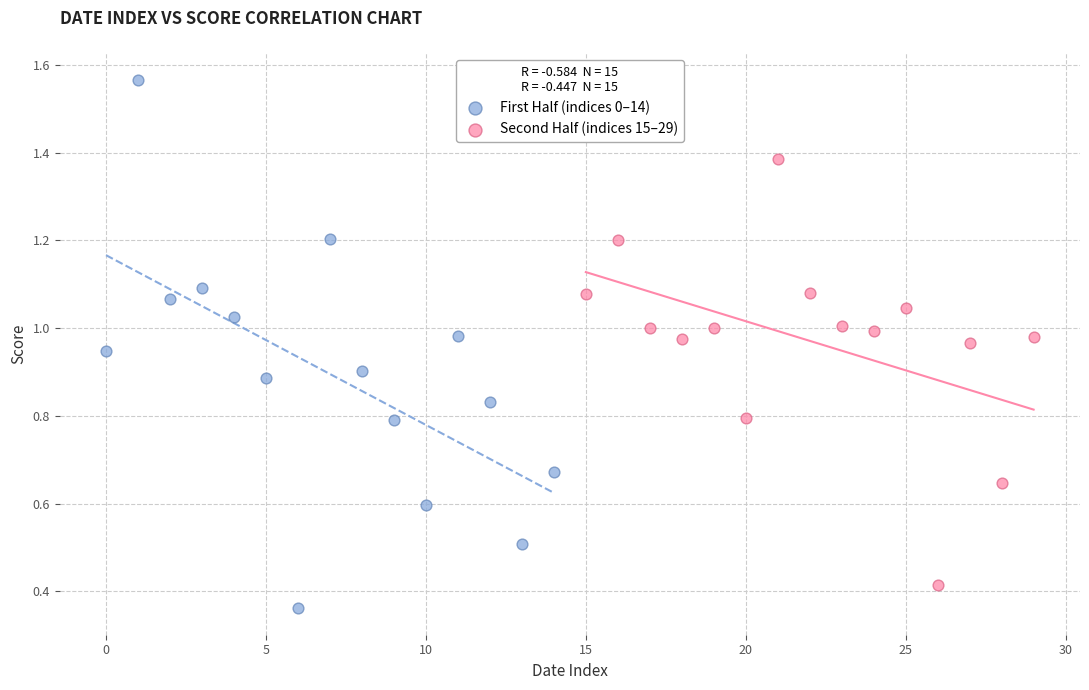

Which series has the largest Y range (max minus min)?

First Half (indices 0–14)